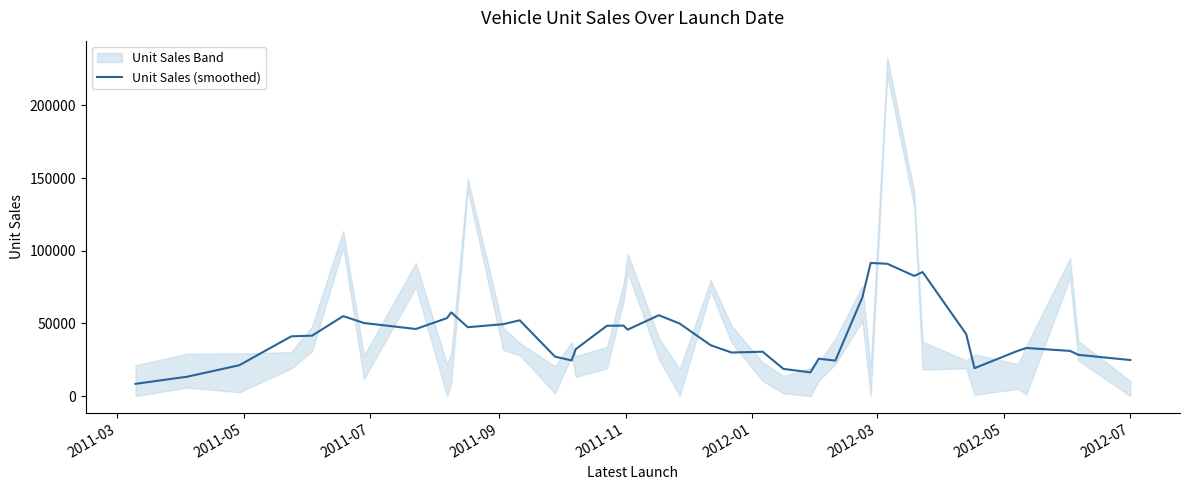

What is the difference between the second highest and minimum values?

82617.8